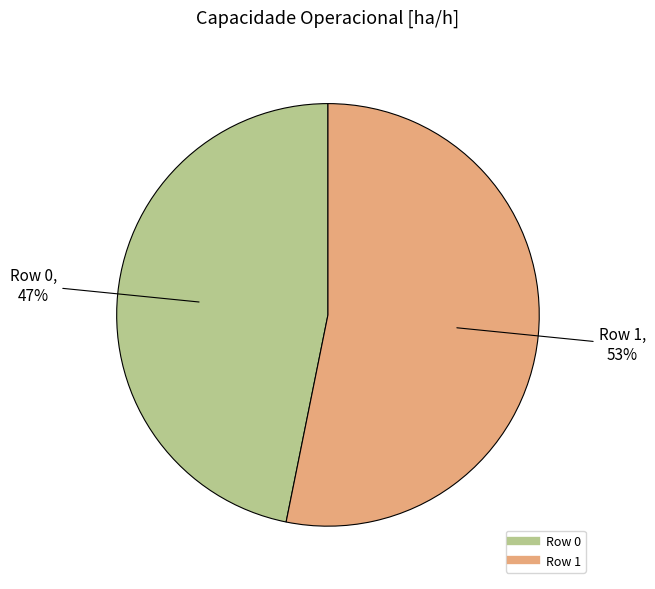

To the nearest percent, what is the difference between the largest and smallest slice percentages?

6%